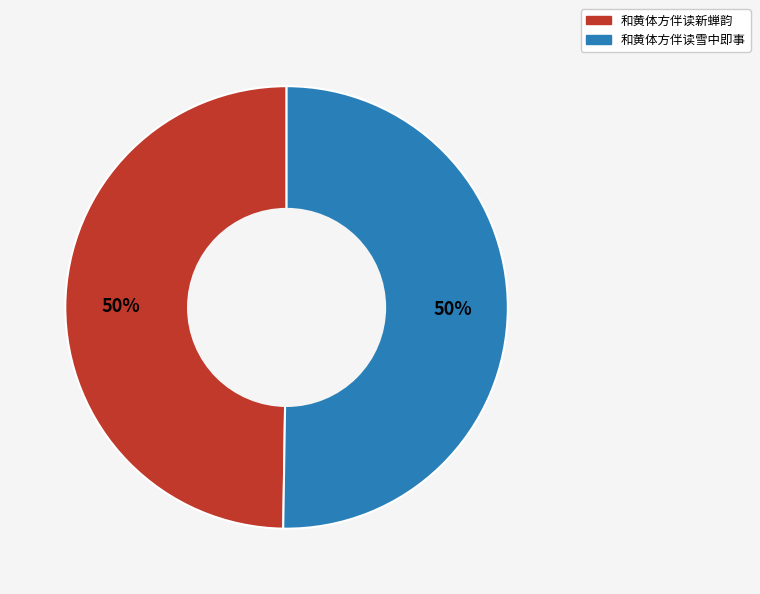

What is the ratio of the value at 和黄体方伴读雪中即事 to the value at 和黄体方伴读新蝉韵?

1.0